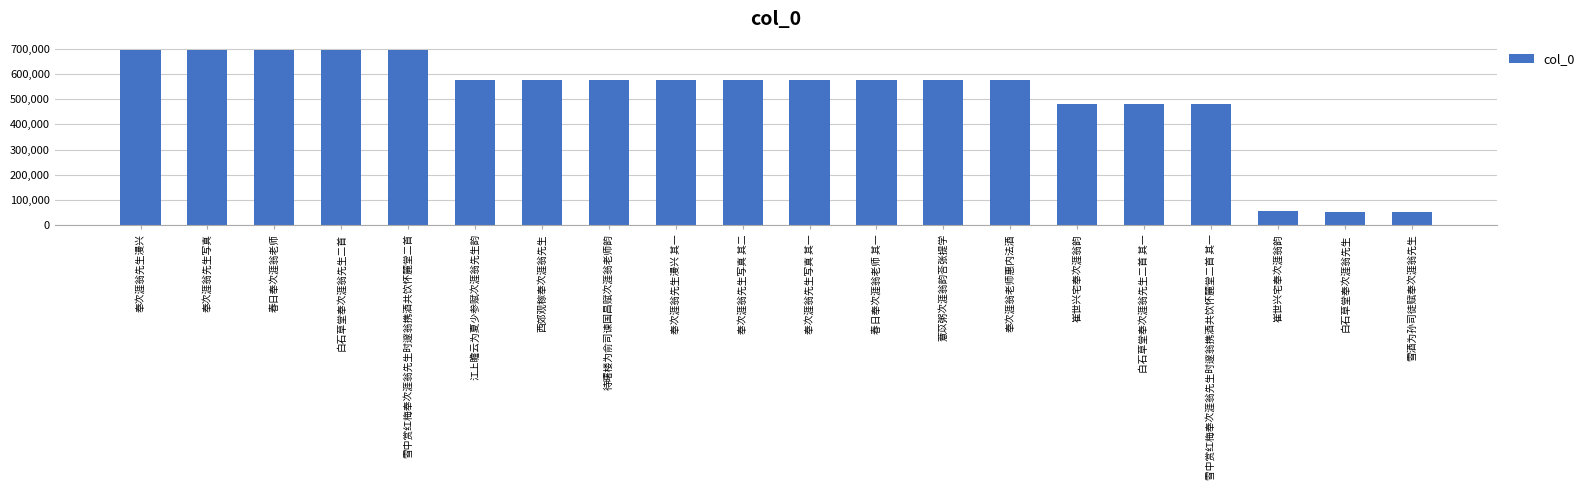

What is the change in value from 崔世兴宅奉次涯翁韵 to 白石草堂奉次涯翁先生?

-426460